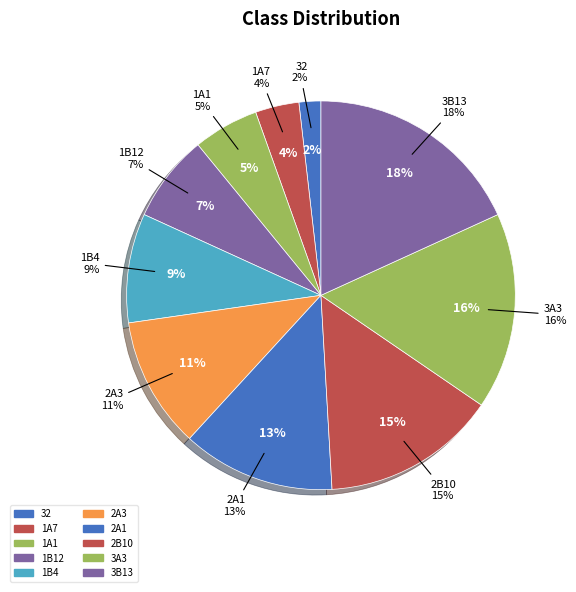

What is the total percentage of 3B13 and 1A1?

23.6%